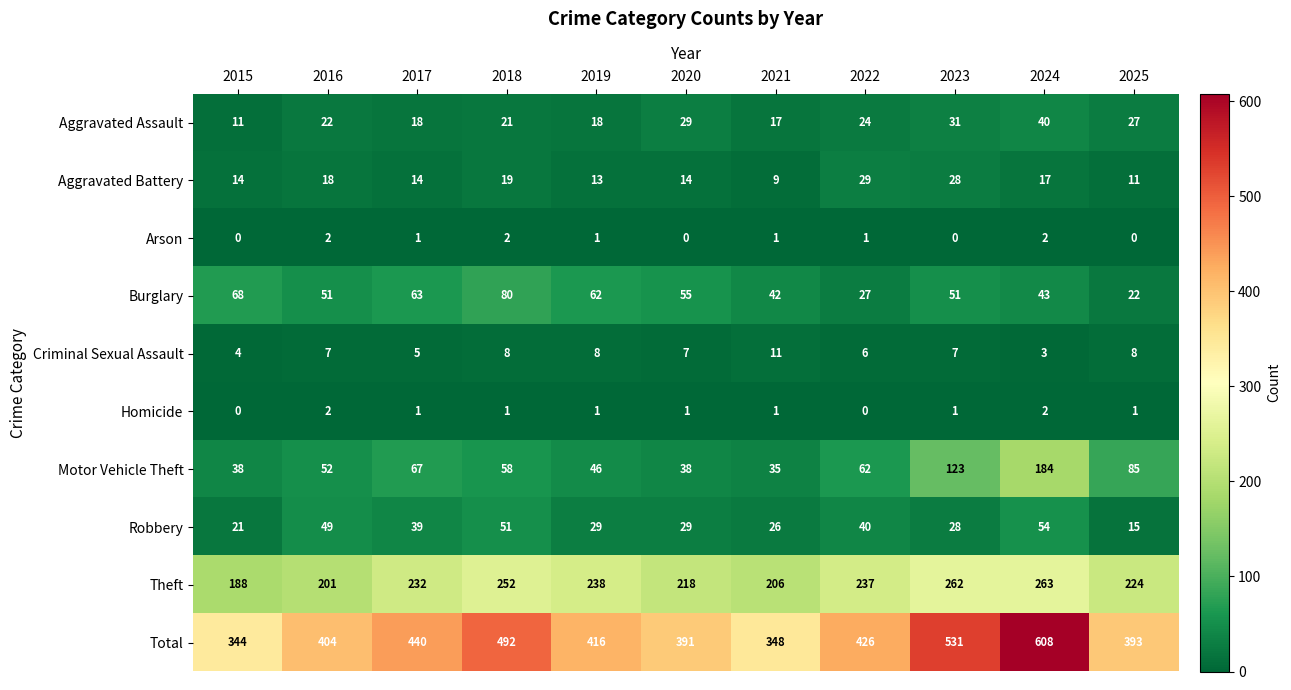

Which series has the largest total across all categories?

Total